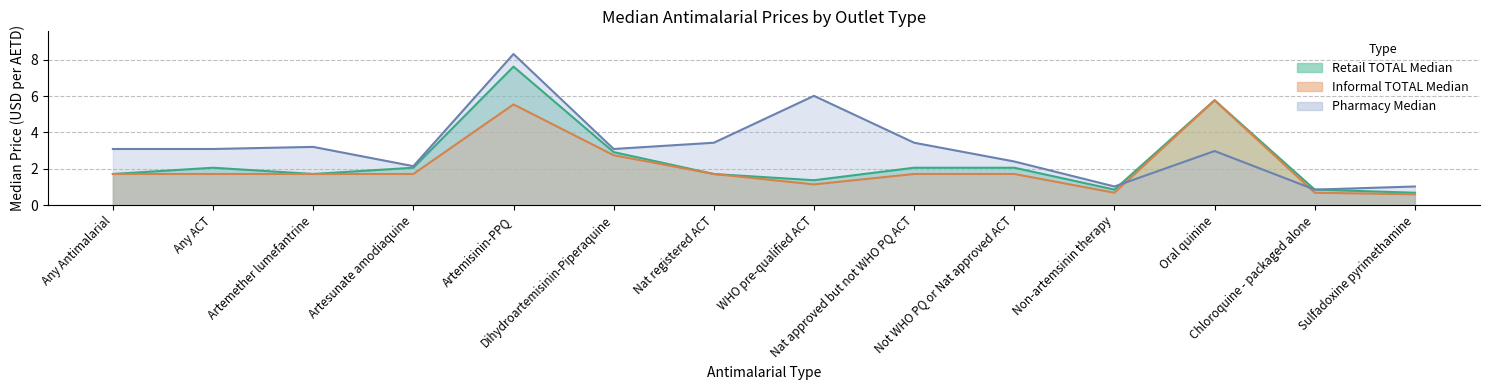

What is the label of the 3rd point from the left?

Artemether lumefantrine